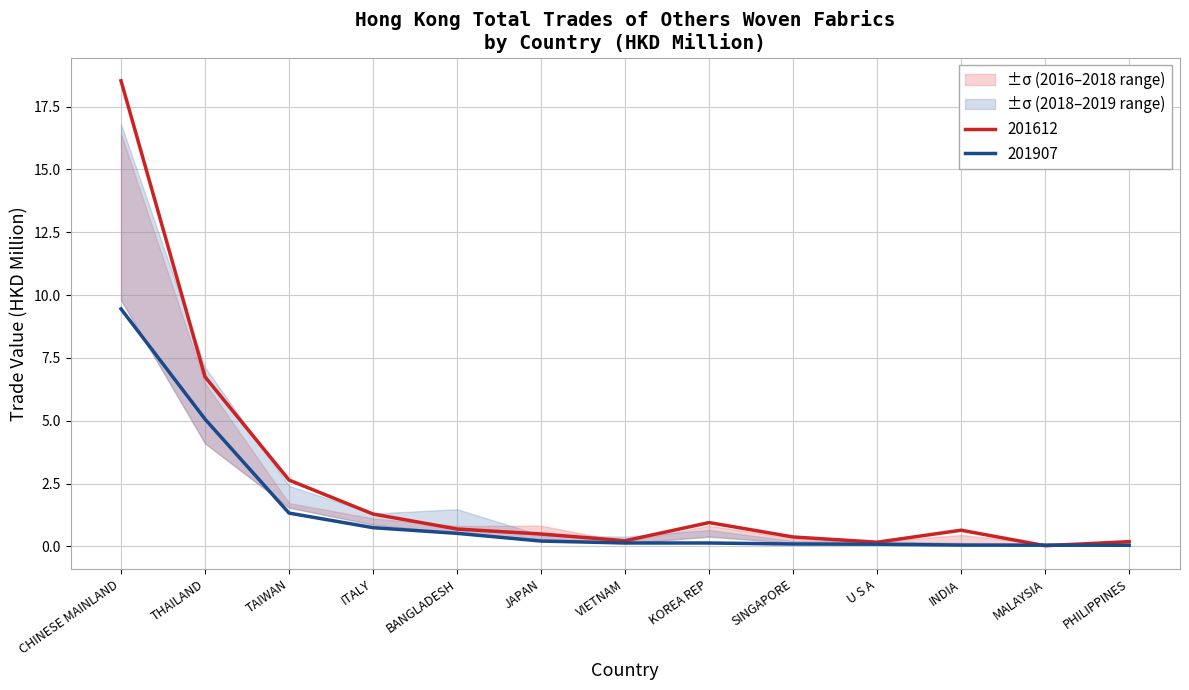

Reading right to left, extract all data points from this chart.

201612: PHILIPPINES=0.2	MALAYSIA=0.0	INDIA=0.6	U S A=0.2	SINGAPORE=0.4	KOREA REP=1.0	VIETNAM=0.2	JAPAN=0.5	BANGLADESH=0.7	ITALY=1.3	TAIWAN=2.6	THAILAND=6.7	CHINESE MAINLAND=18.5
201712: PHILIPPINES=0.1	MALAYSIA=0.1	INDIA=0.5	U S A=0.2	SINGAPORE=0.3	KOREA REP=0.8	VIETNAM=0.2	JAPAN=0.8	BANGLADESH=0.8	ITALY=1.1	TAIWAN=1.7	THAILAND=6.5	CHINESE MAINLAND=16.4
201807: PHILIPPINES=0.0	MALAYSIA=0.1	INDIA=0.1	U S A=0.1	SINGAPORE=0.1	KOREA REP=0.4	VIETNAM=0.1	JAPAN=0.3	BANGLADESH=0.5	ITALY=0.9	TAIWAN=1.5	THAILAND=4.1	CHINESE MAINLAND=9.8
201812: PHILIPPINES=0.1	MALAYSIA=0.1	INDIA=0.1	U S A=0.2	SINGAPORE=0.2	KOREA REP=0.7	VIETNAM=0.4	JAPAN=0.4	BANGLADESH=1.5	ITALY=1.3	TAIWAN=2.4	THAILAND=7.1	CHINESE MAINLAND=16.8
201907: PHILIPPINES=0.1	MALAYSIA=0.1	INDIA=0.1	U S A=0.1	SINGAPORE=0.1	KOREA REP=0.1	VIETNAM=0.1	JAPAN=0.2	BANGLADESH=0.5	ITALY=0.7	TAIWAN=1.3	THAILAND=5.1	CHINESE MAINLAND=9.5